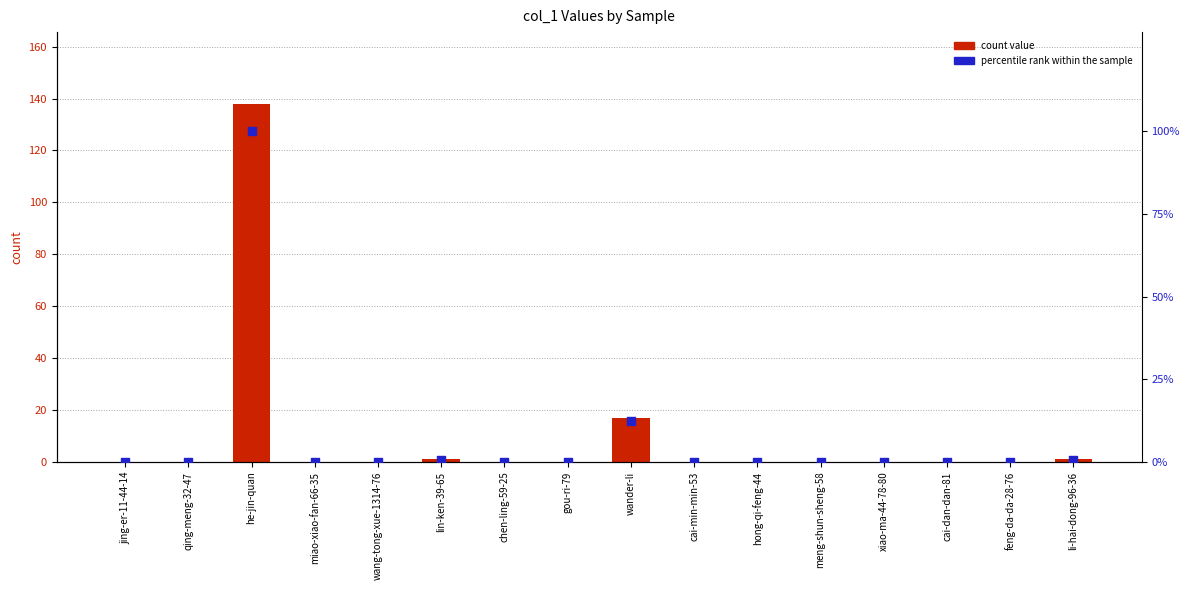

Which series reaches the maximum Y coordinate?

count value